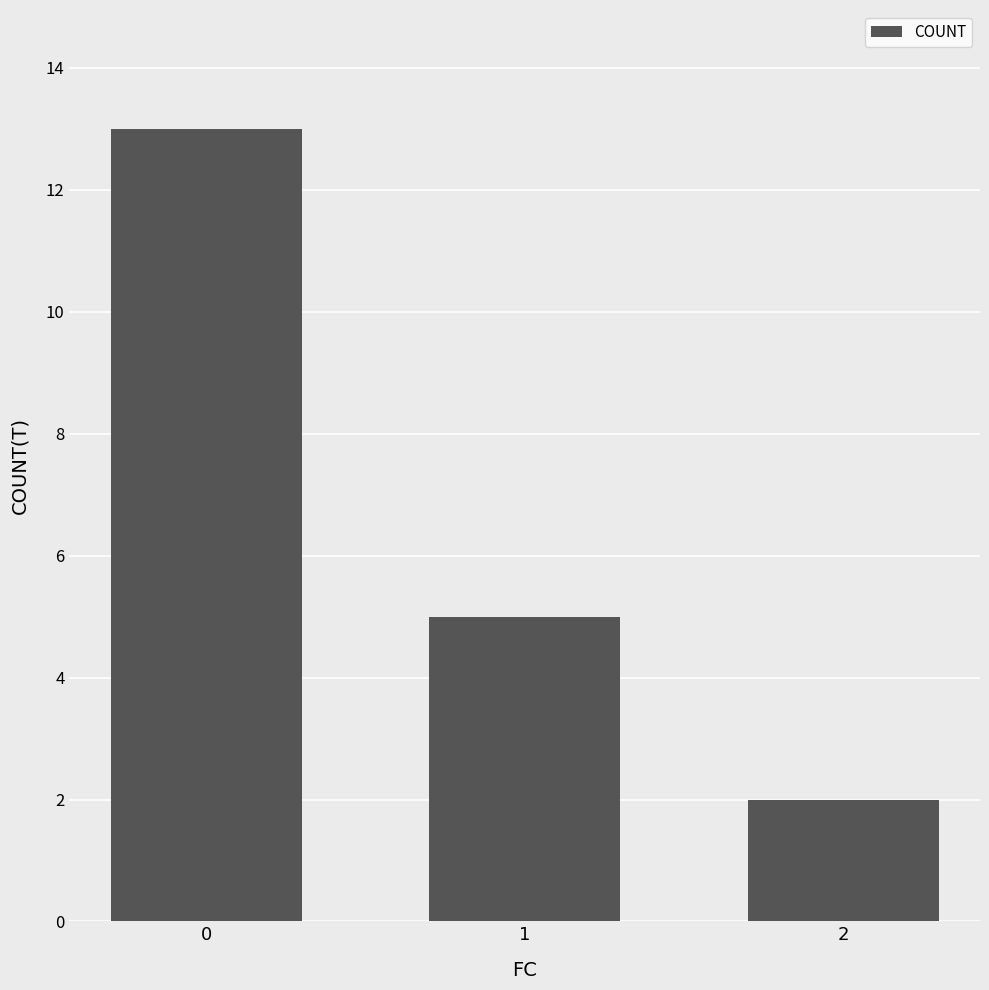

The chart shows a value of 5 at 1. True or false?

True